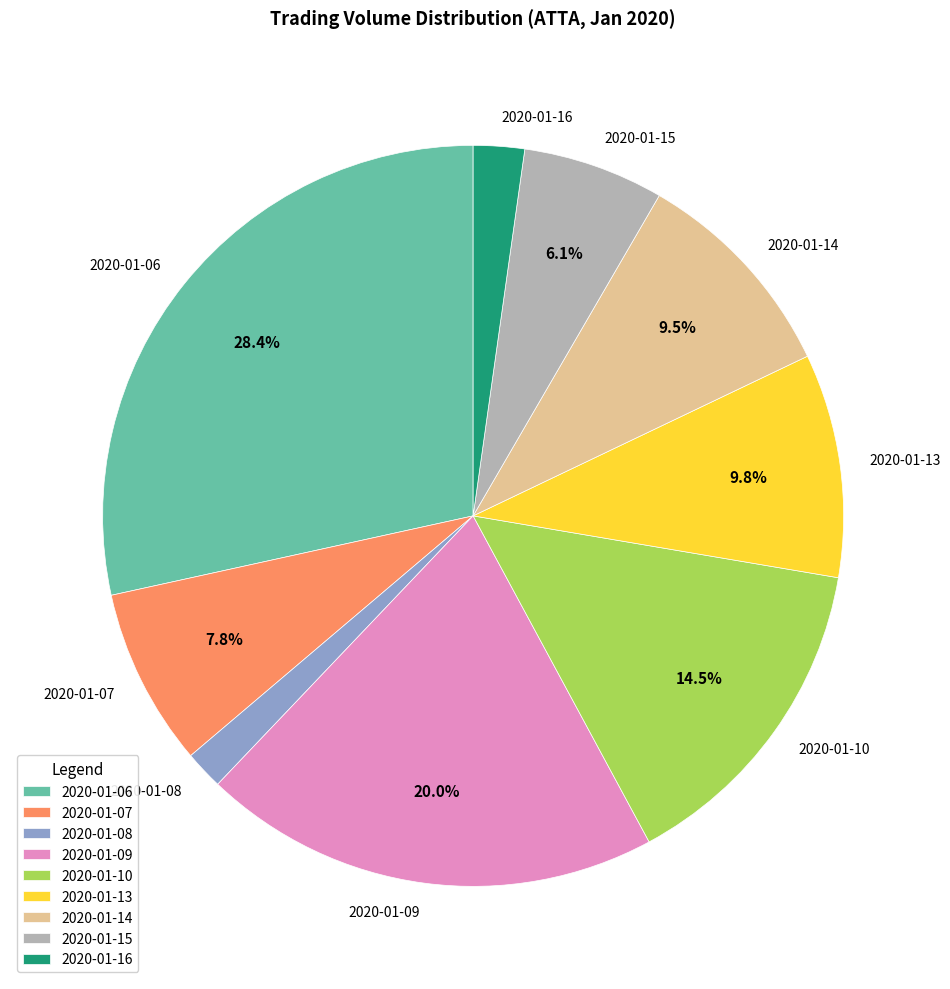

Which has a higher value, 2020-01-07 or 2020-01-09?

2020-01-09